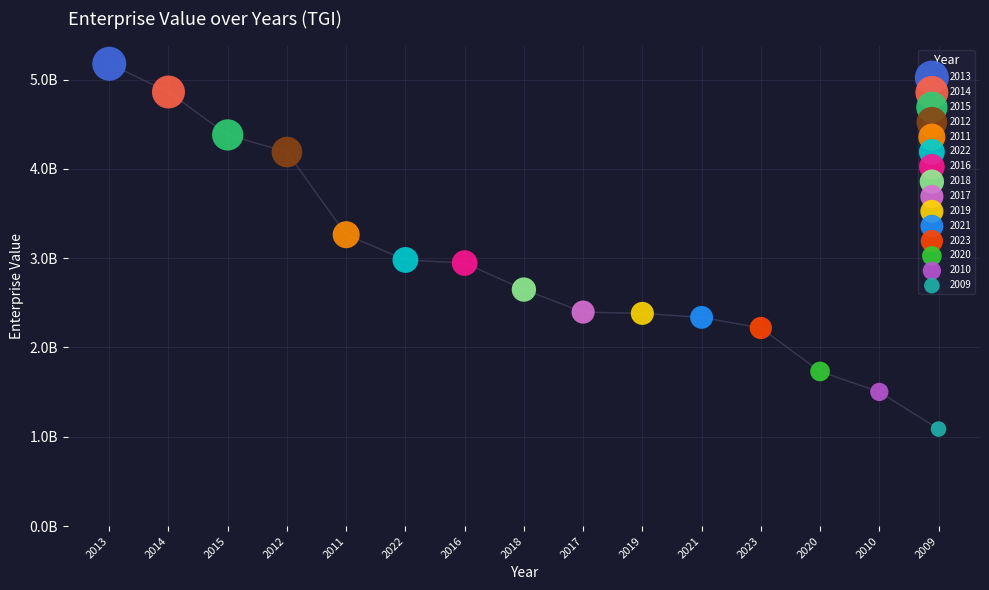

What are all the series names shown in the legend?

2013, 2014, 2015, 2012, 2011, 2022, 2016, 2018, 2017, 2019, 2021, 2023, 2020, 2010, 2009